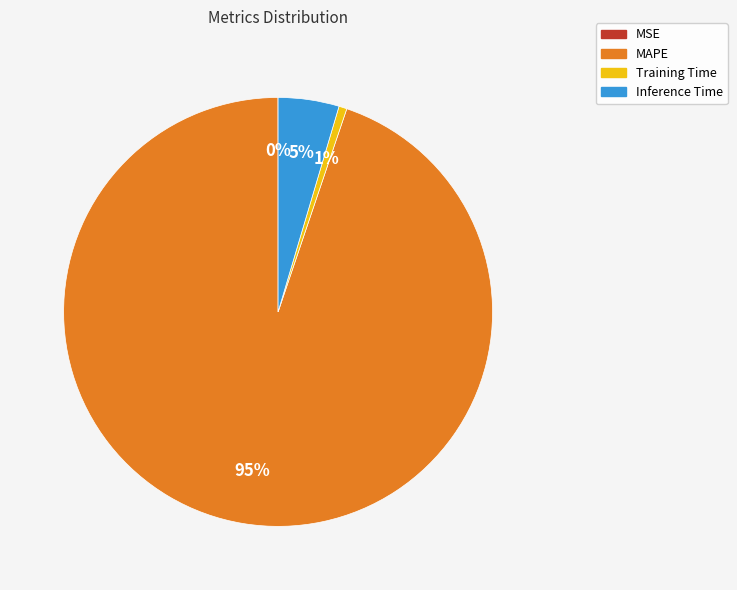

Combined, do MAPE and Inference Time account for over 50%?

Yes